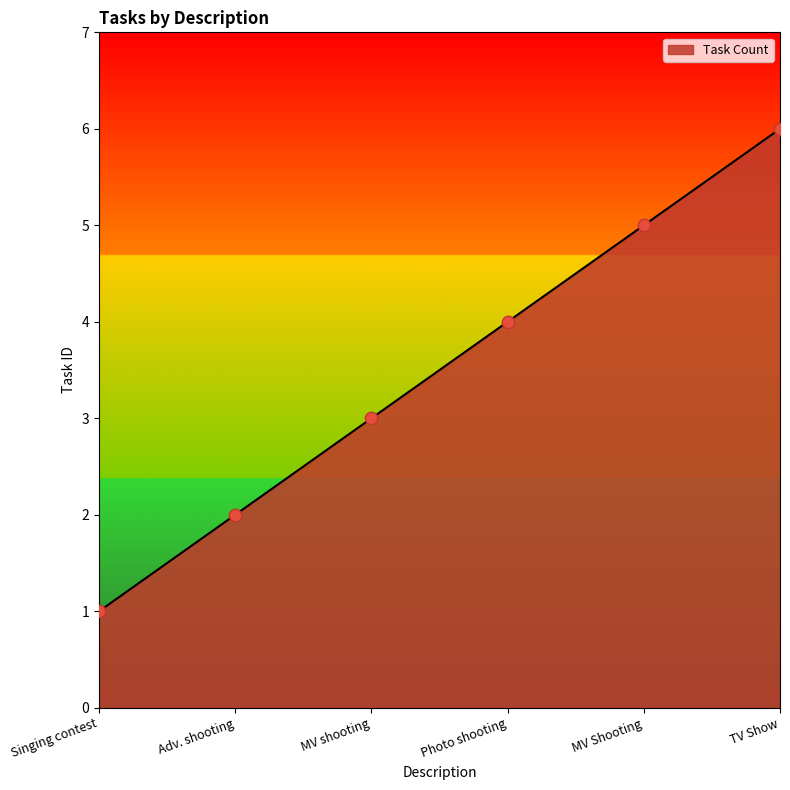

What is the change in value from Photo shooting to MV Shooting?

+1